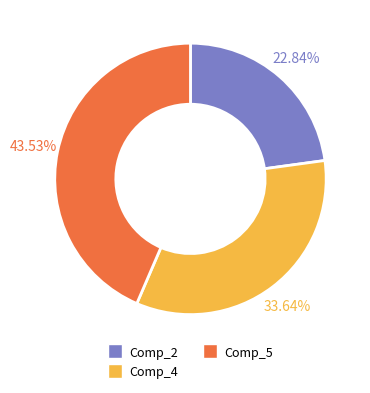

The Comp_5 slice represents 24% of the pie. True or false?

False